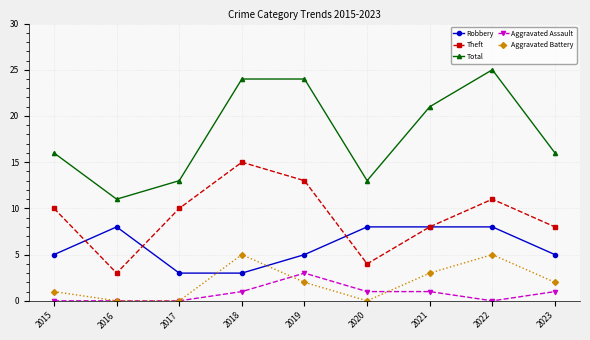

At which category does the chart reach its peak across all series?

2022